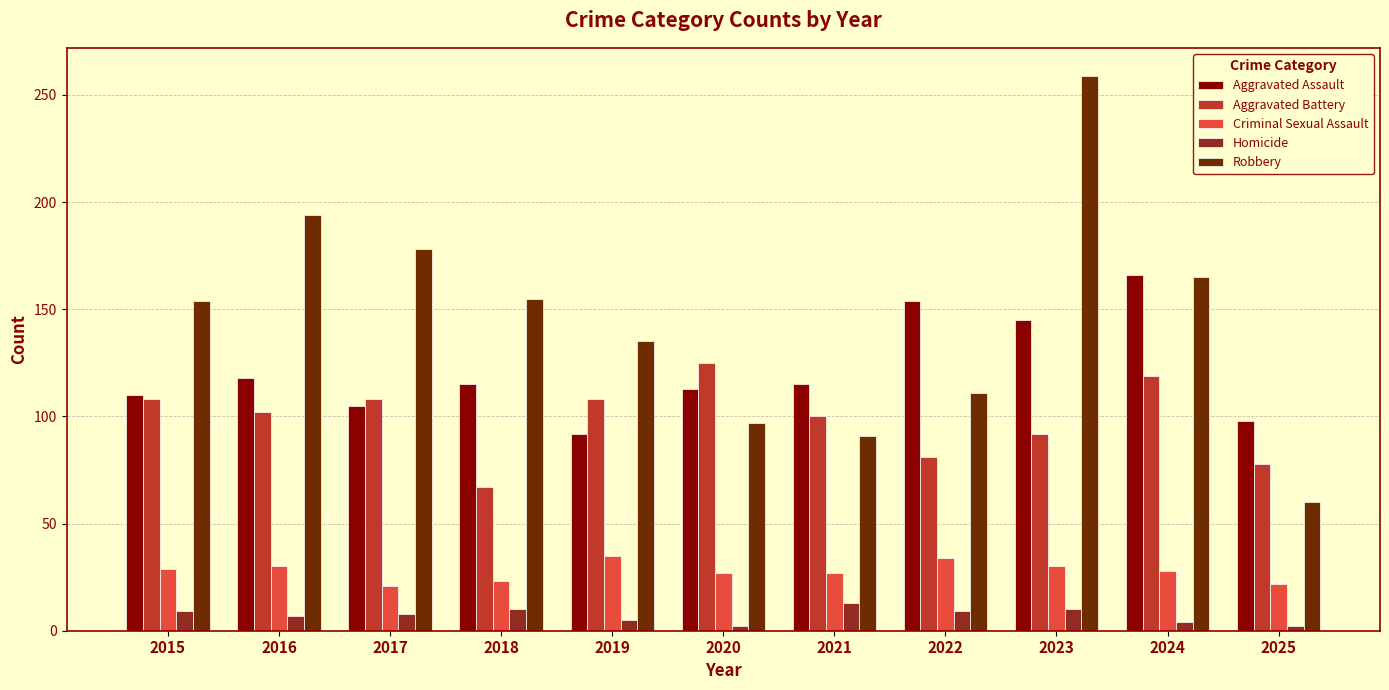

How many groups of bars are there?

11